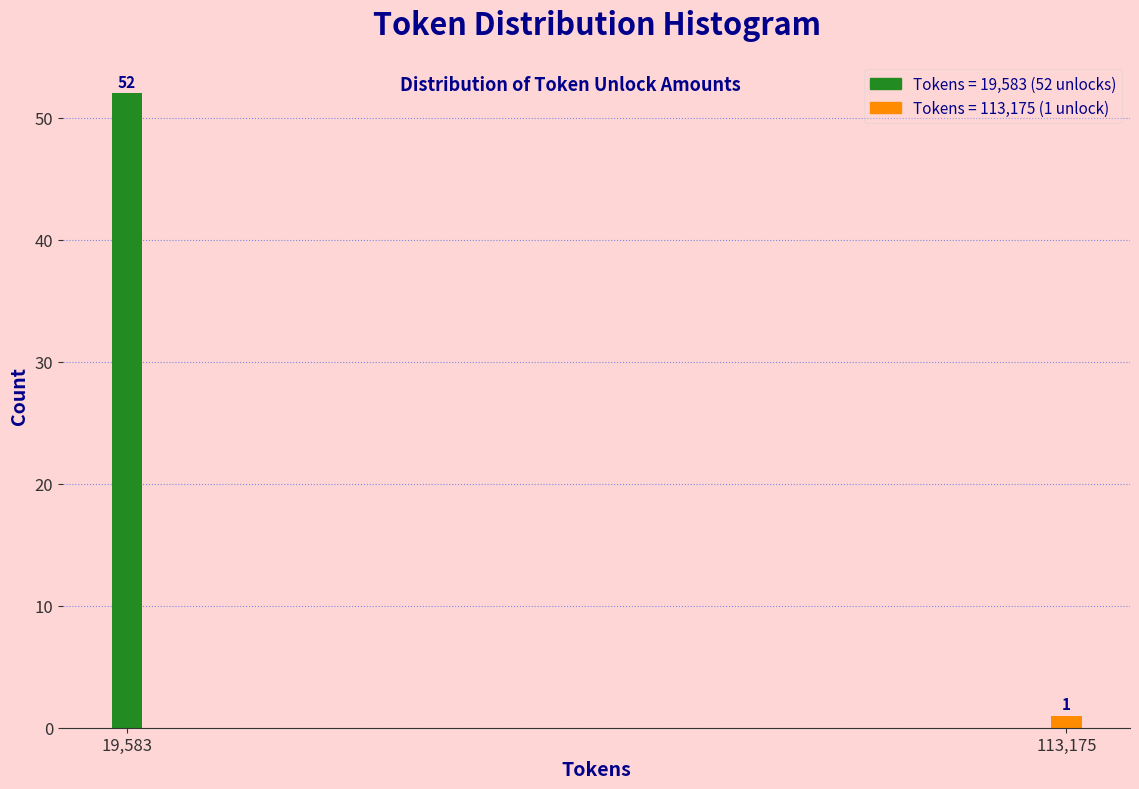

Reading left to right, extract all data points from this chart.

19,583=52	113,175=1